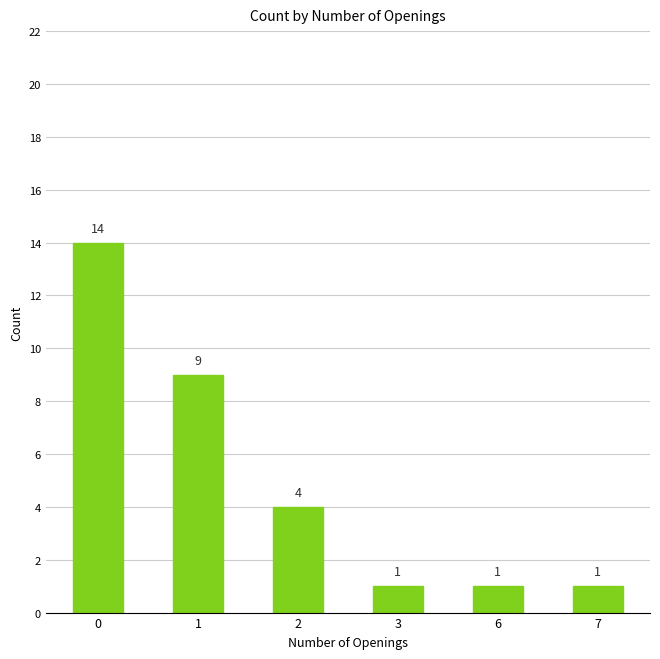

What value does the data have at 1, to the nearest 10?

10